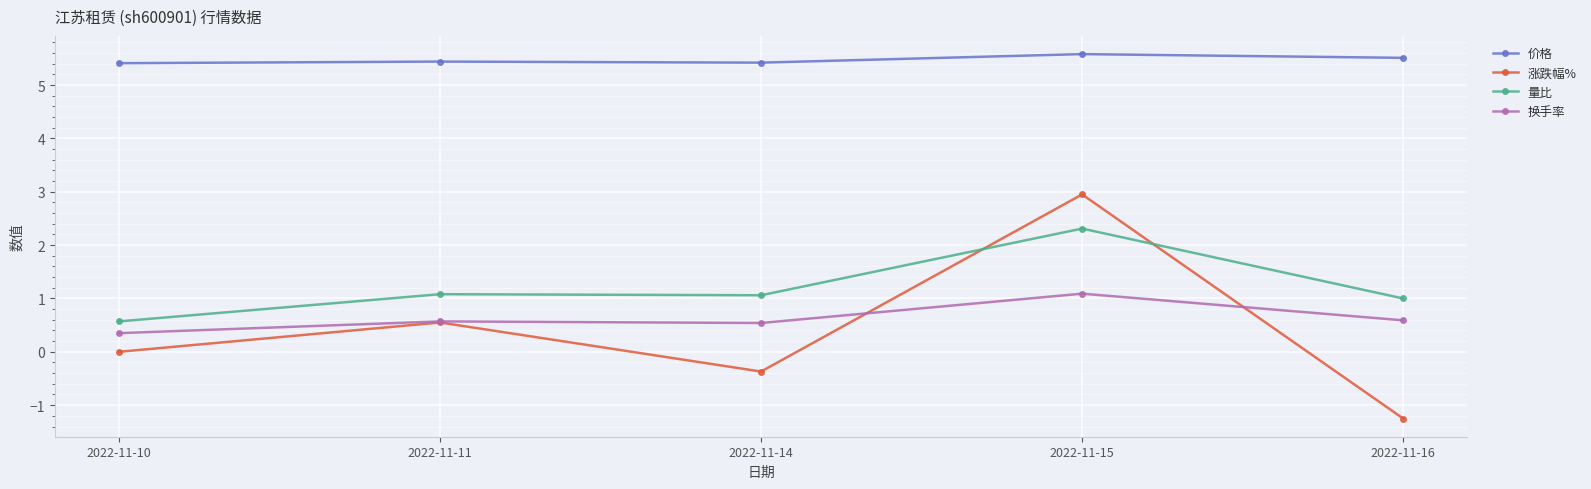

What is the difference between the second highest and second lowest values in the 量比 series?

0.1